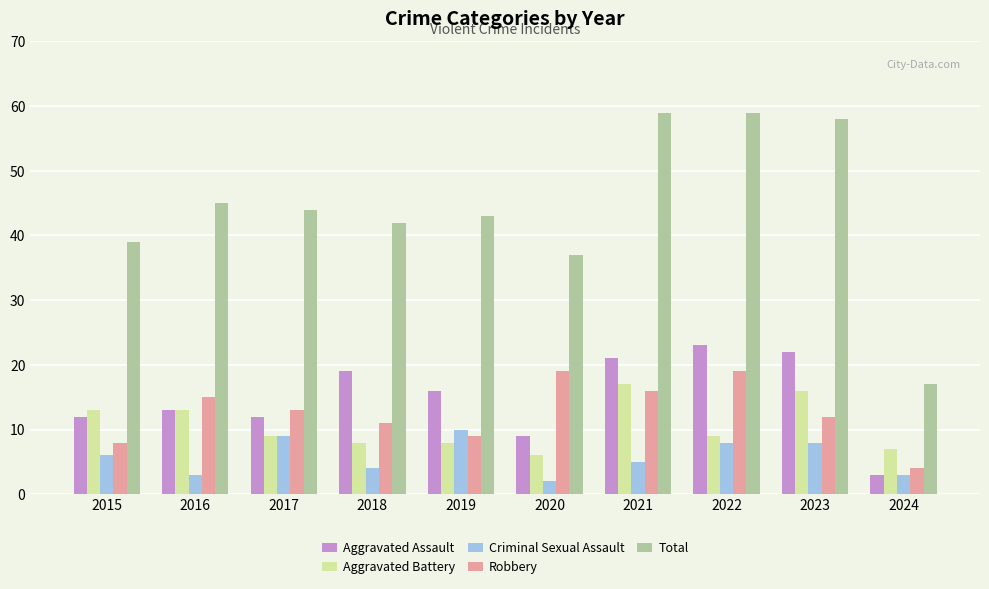

True or false: Aggravated Battery has a value of 4 at 2024.

False